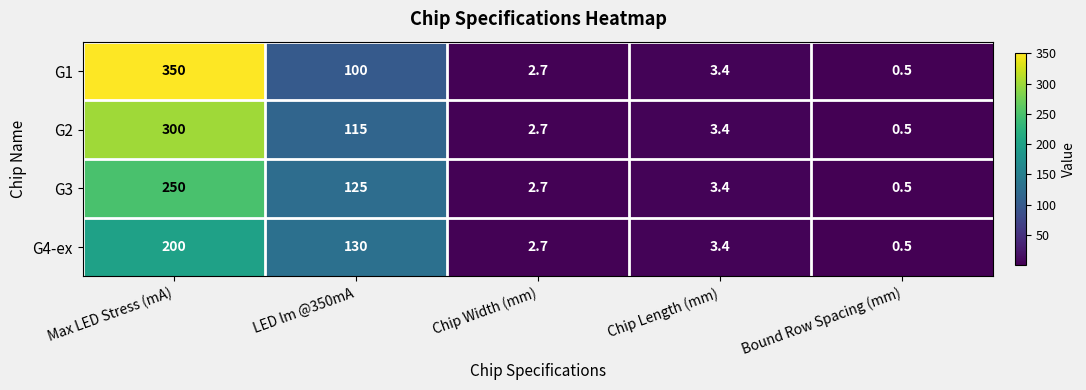

Reading right to left, list all the values displayed in this chart.

G1: 0.5	3.4	2.7	100.0	350.0
G2: 0.5	3.4	2.7	115.0	300.0
G3: 0.5	3.4	2.7	125.0	250.0
G4-ex: 0.5	3.4	2.7	130.0	200.0